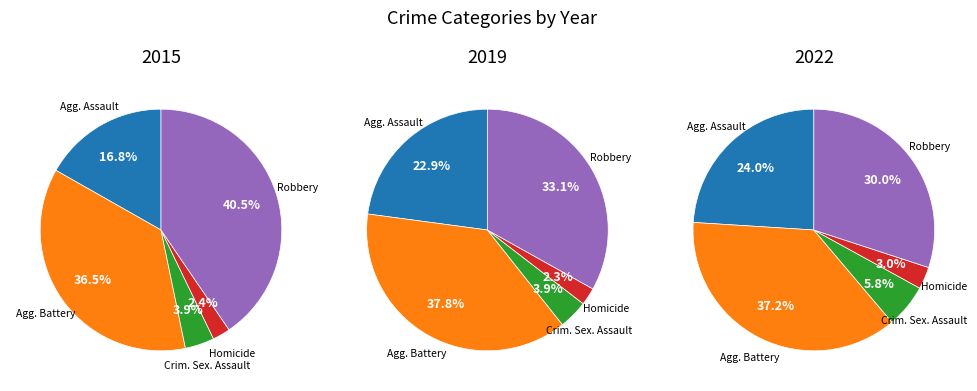

Is 4 the majority of the pie?

No